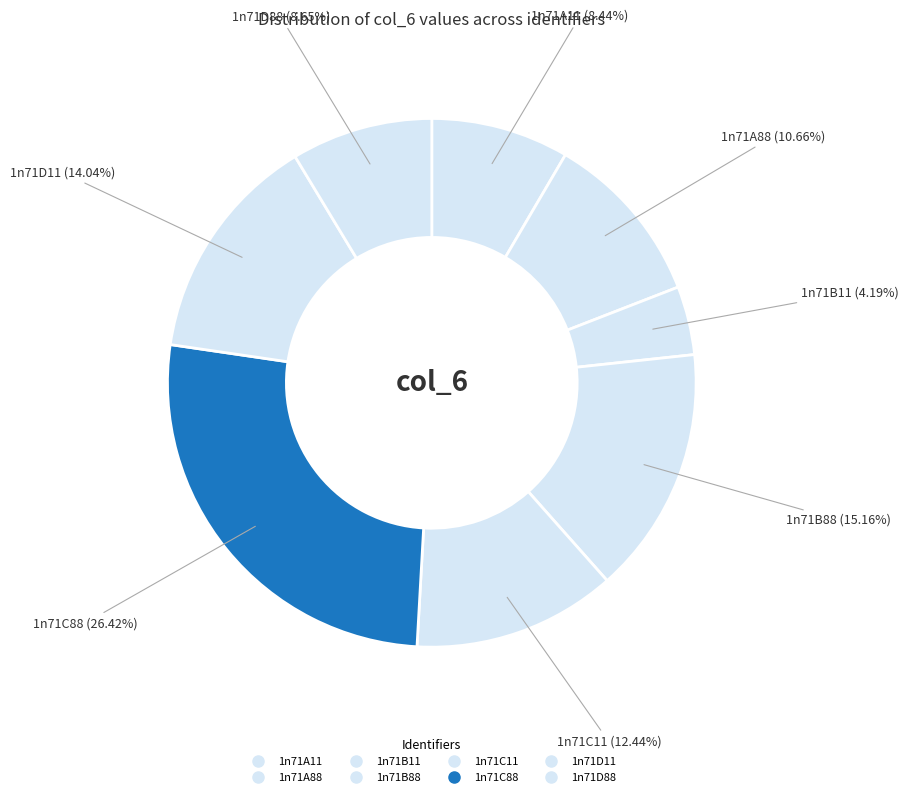

How many slices are in this pie chart?

8